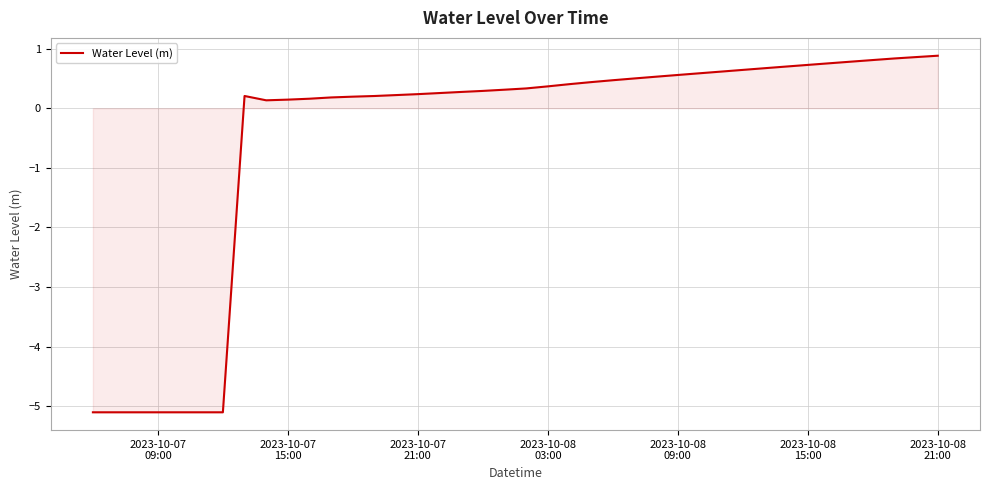

What is the greatest value displayed?

0.9